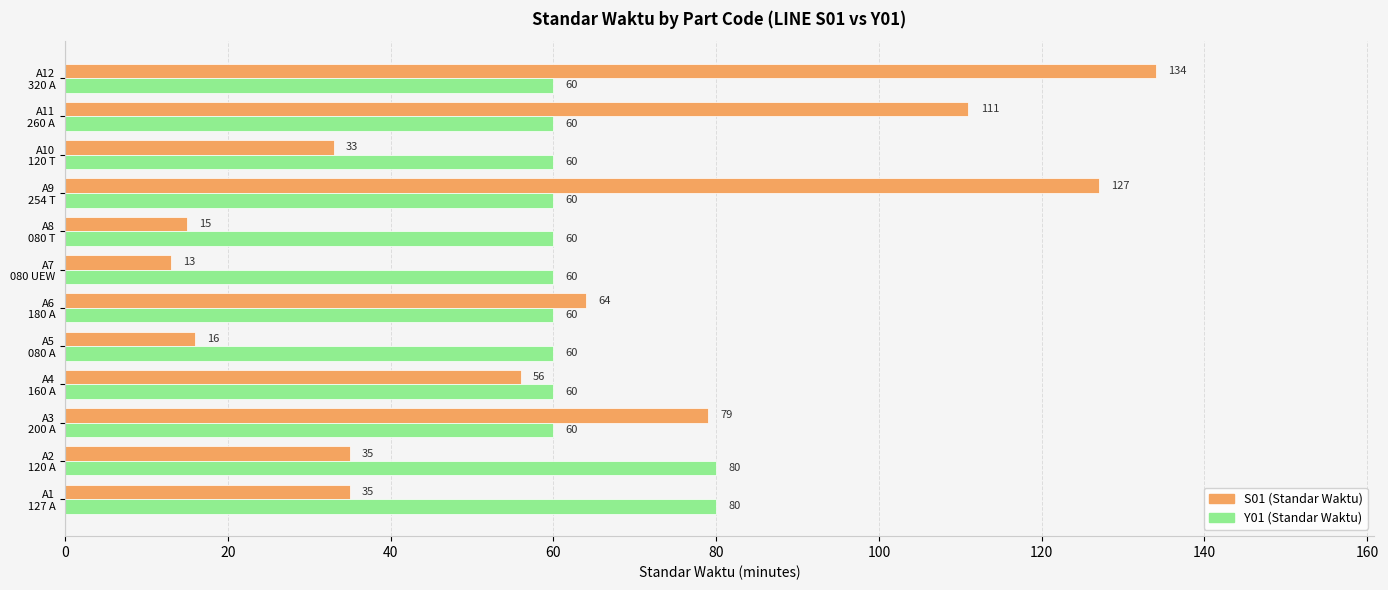

What is the sum of all Y01 (Standar Waktu) values?

760